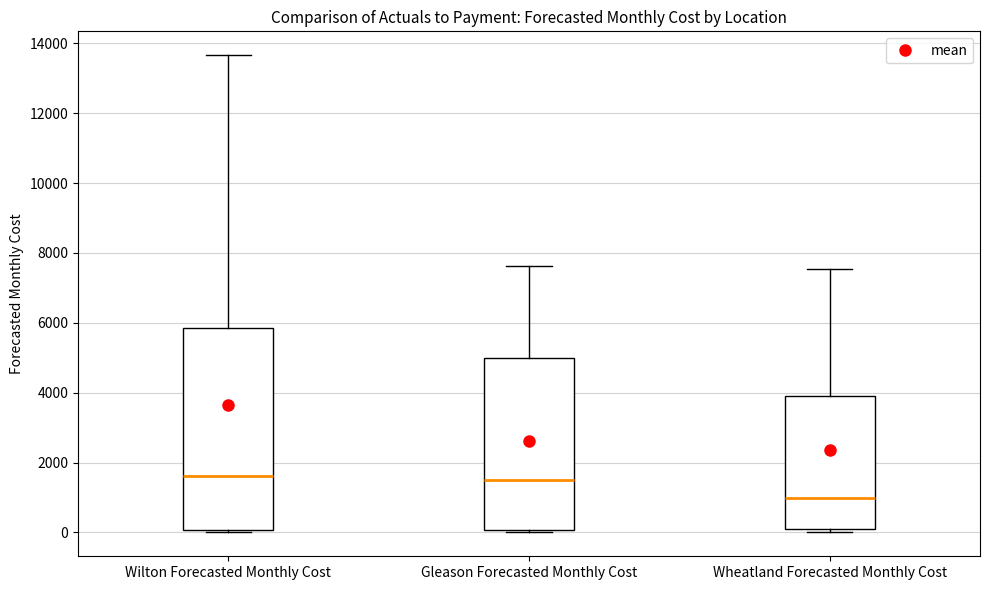

Reading left to right, transcribe this box plot: for each box, give where its median line is, the range the box spans, and where its two whiskers end, as read against the y-axis. The values are not printed on the chart, so give them approximately, as read against the axis.

Wilton Forecasted Monthly Cost: median 1600, box 0 to 5800, whiskers 0 (just below the box's lower edge) to 13600
Gleason Forecasted Monthly Cost: median 1400, box 0 to 5000, whiskers 0 to 7600
Wheatland Forecasted Monthly Cost: median 1000, box 0 to 4000, whiskers 0 (just below the box's lower edge) to 7600